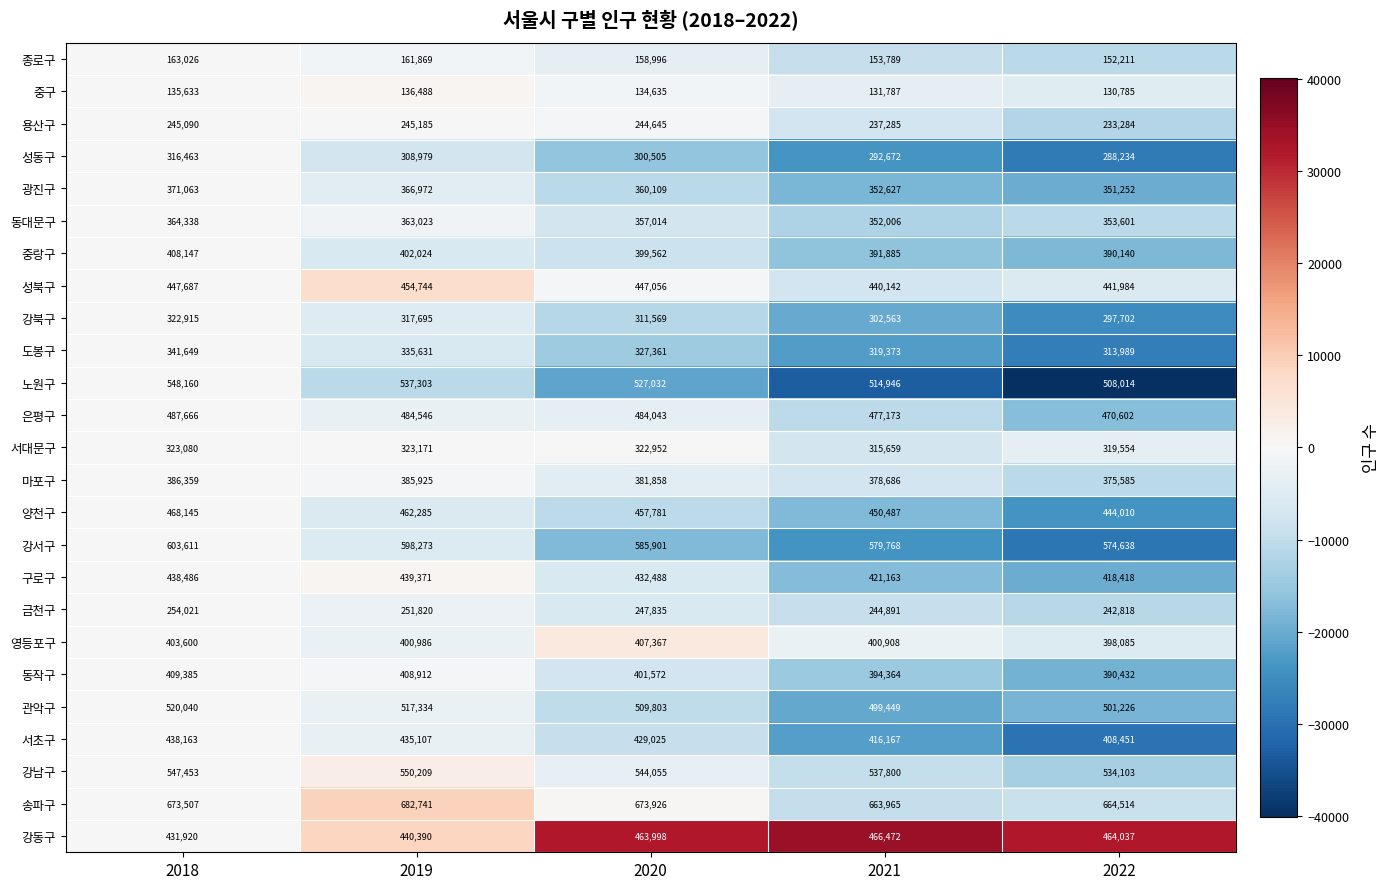

Rank the categories by 노원구 value from lowest to highest.

2022, 2021, 2020, 2019, 2018